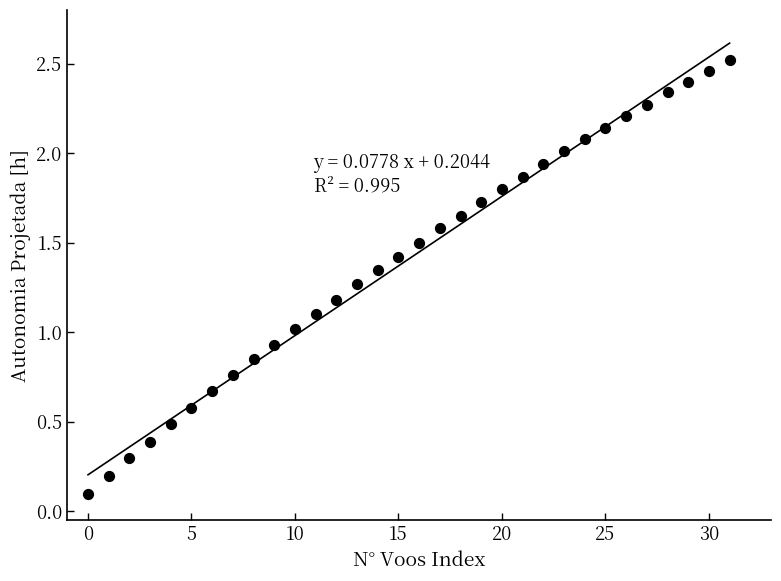

What is the range of Y values (max minus min)?

2.4